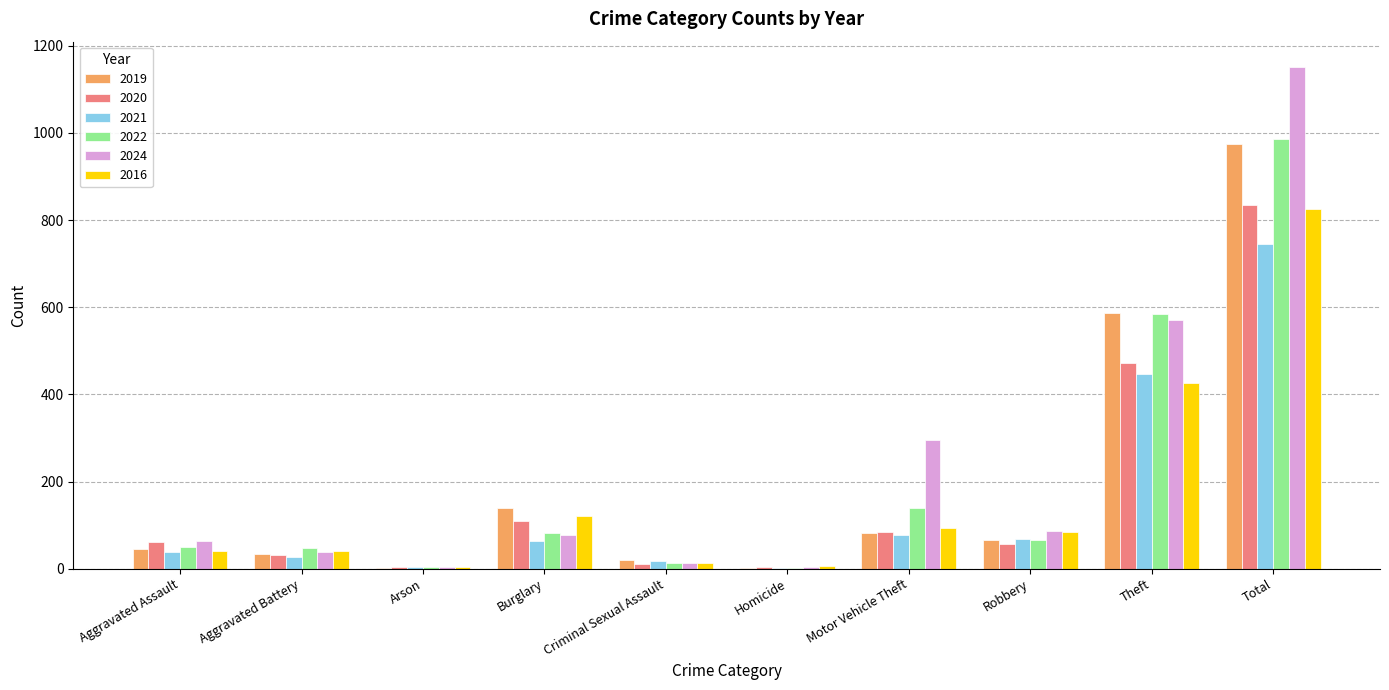

What is the sum of all 2016 values?

1650